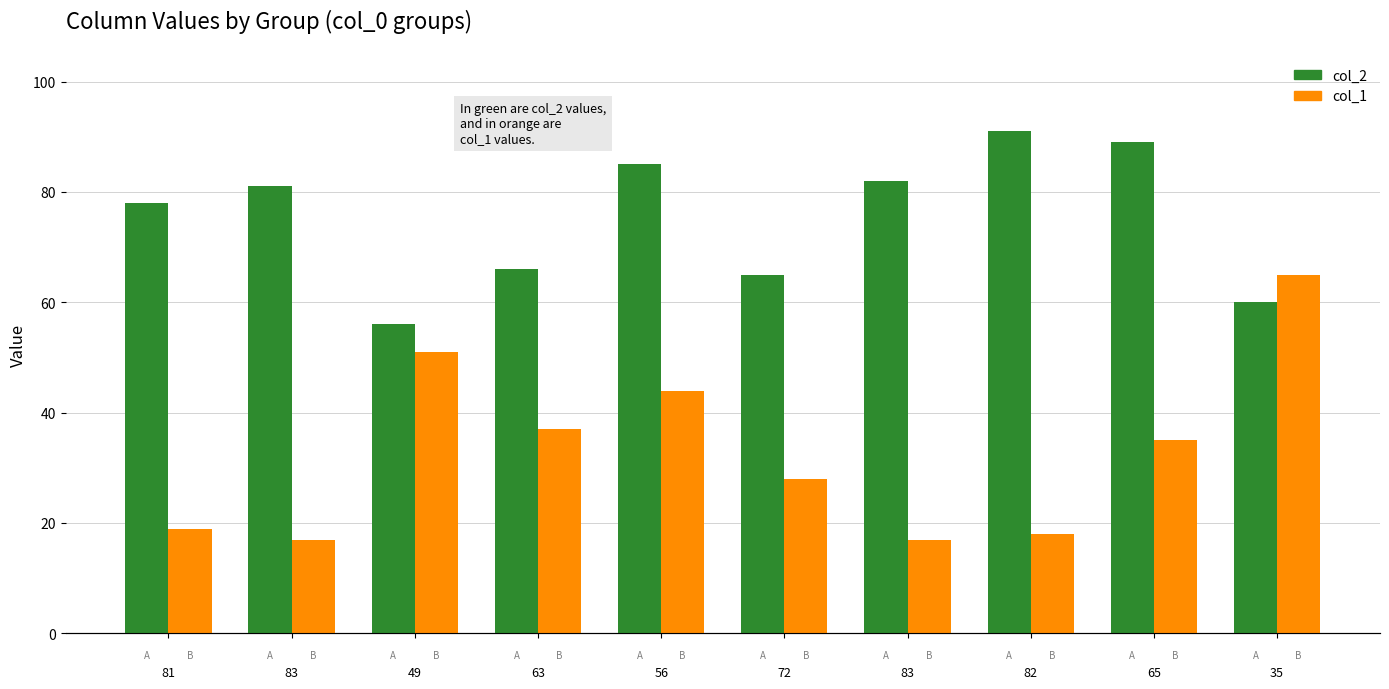

What is the sum of the col_1 values at 83 and 72?

45